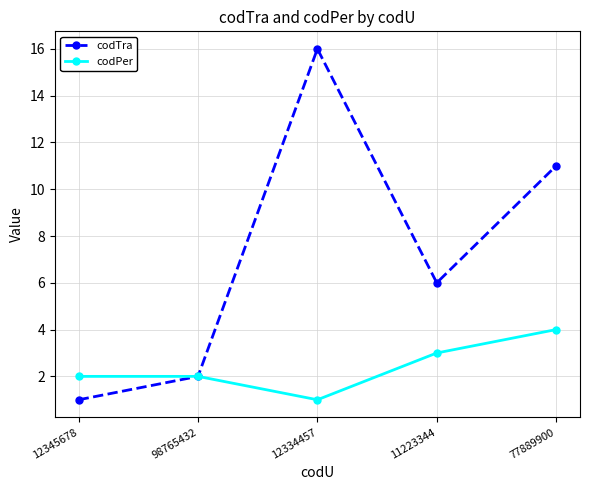

At which category is the sum across all series the highest?

12334457